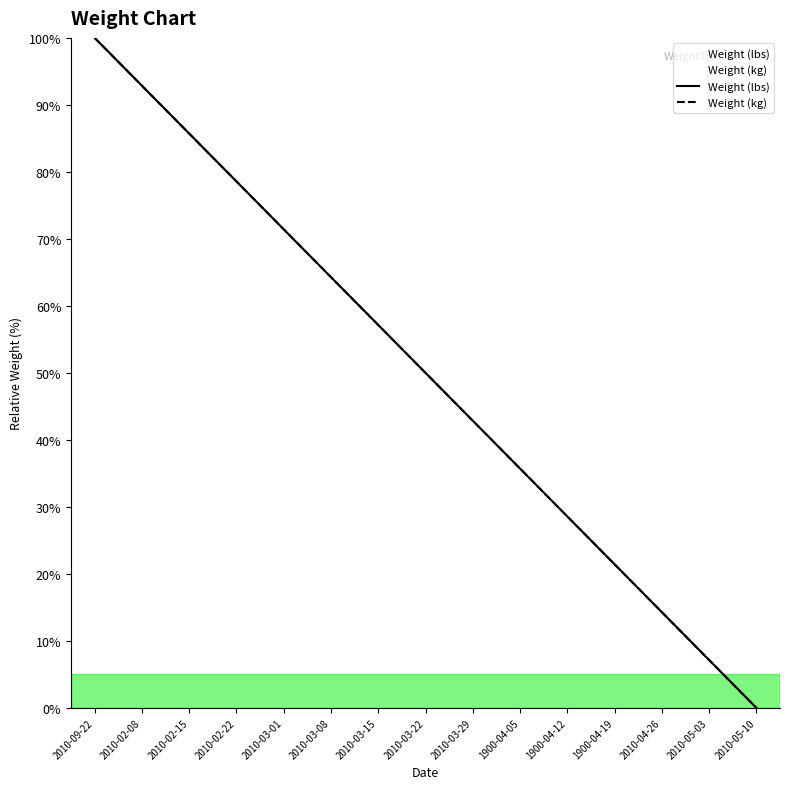

True or false: Weight (lbs) and Weight (kg) cross at least once.

False